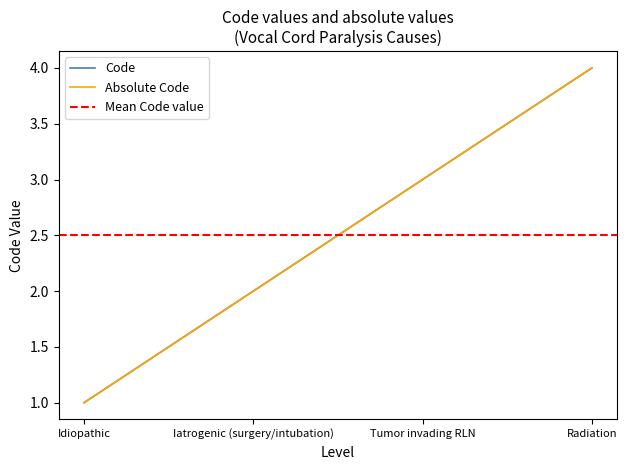

Where is Code nearest to the value 2?

Iatrogenic (surgery/intubation)